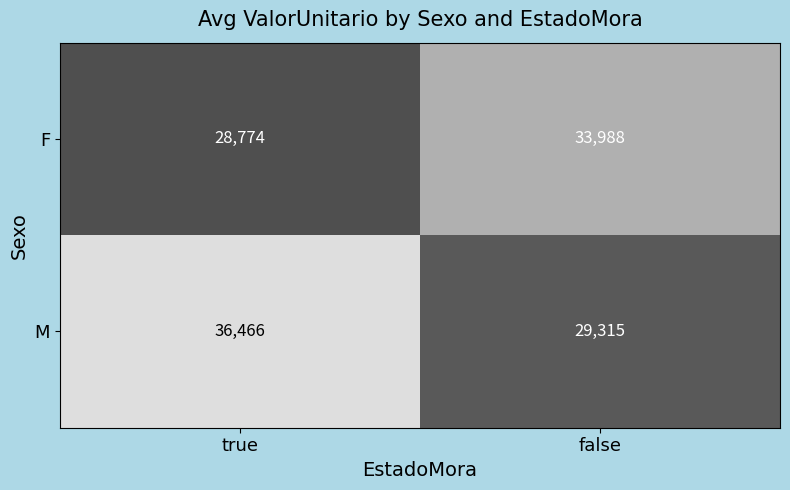

Is the value of M at false greater than the value of F at false?

No